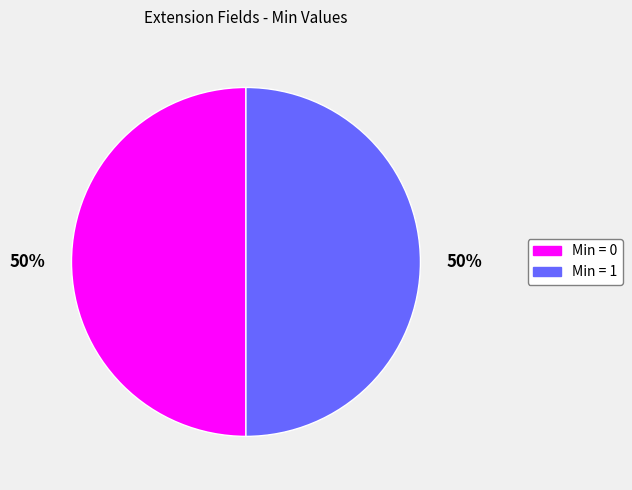

To the nearest percent, what is the average slice percentage?

50%